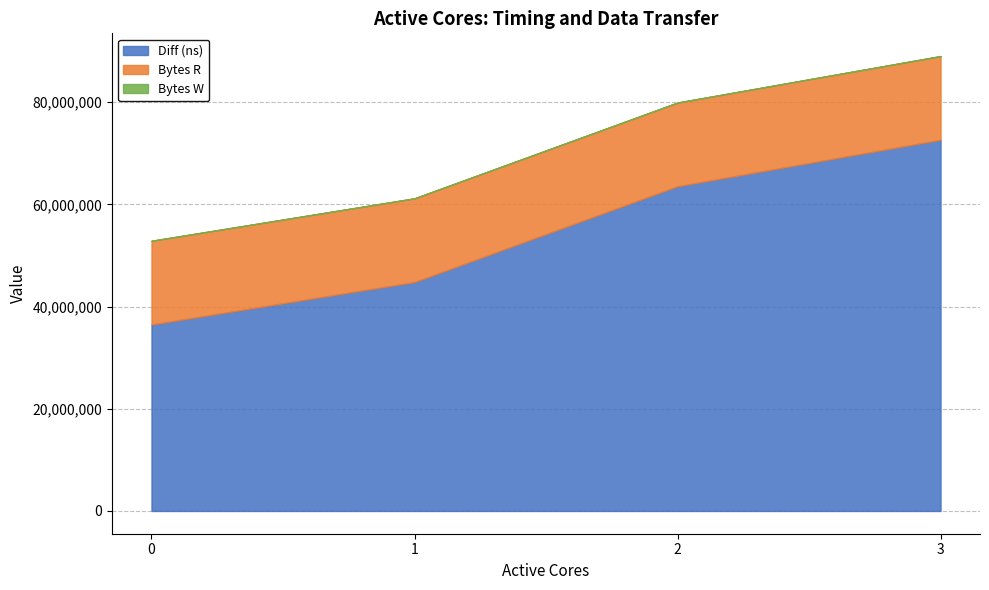

Where is Diff (ns) nearest to the value 54556250?

2